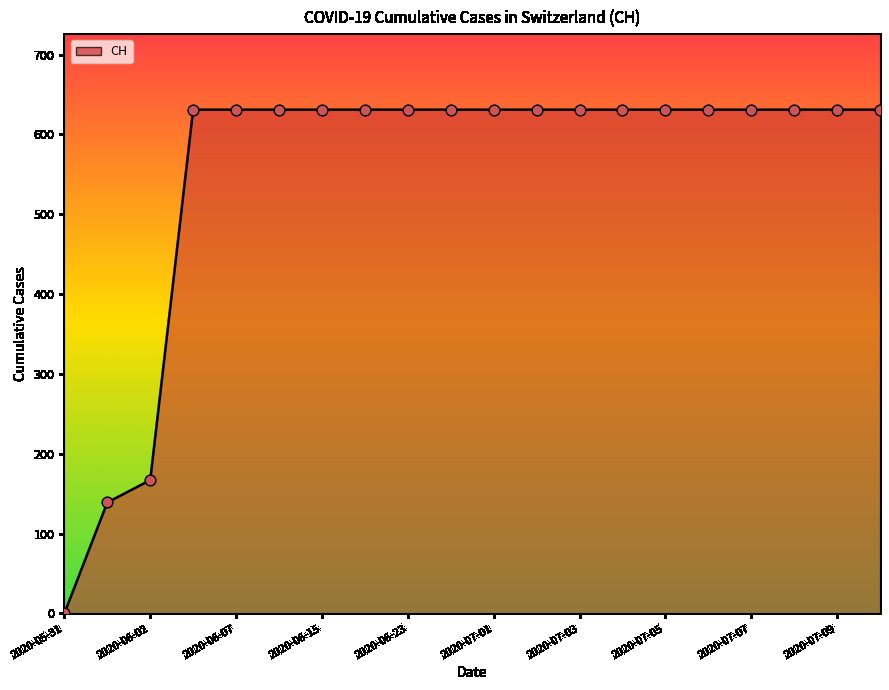

What is the maximum value shown in the chart?

631